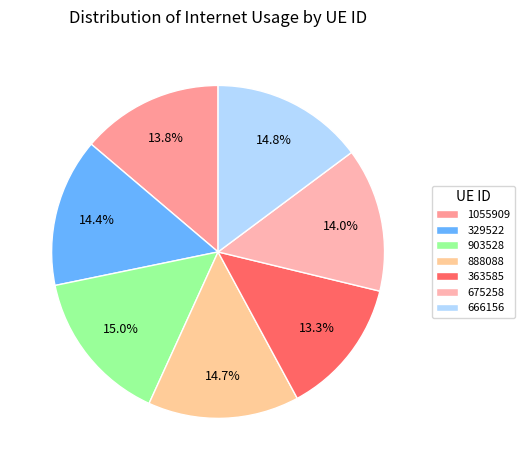

To the nearest percent, what portion does 1055909 represent?

14%